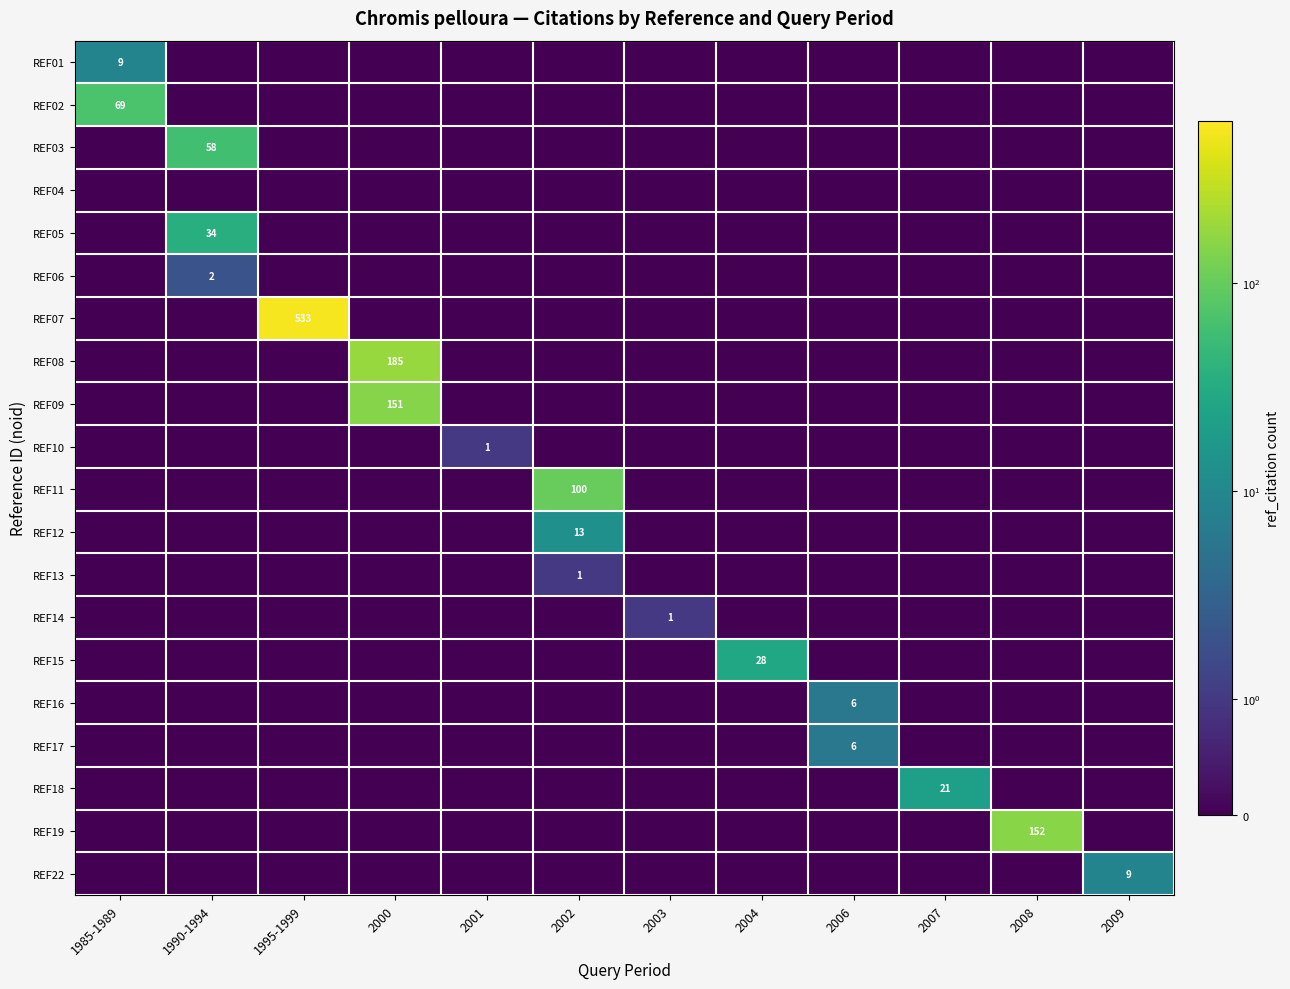

Which series has the widest spread of values?

REF07